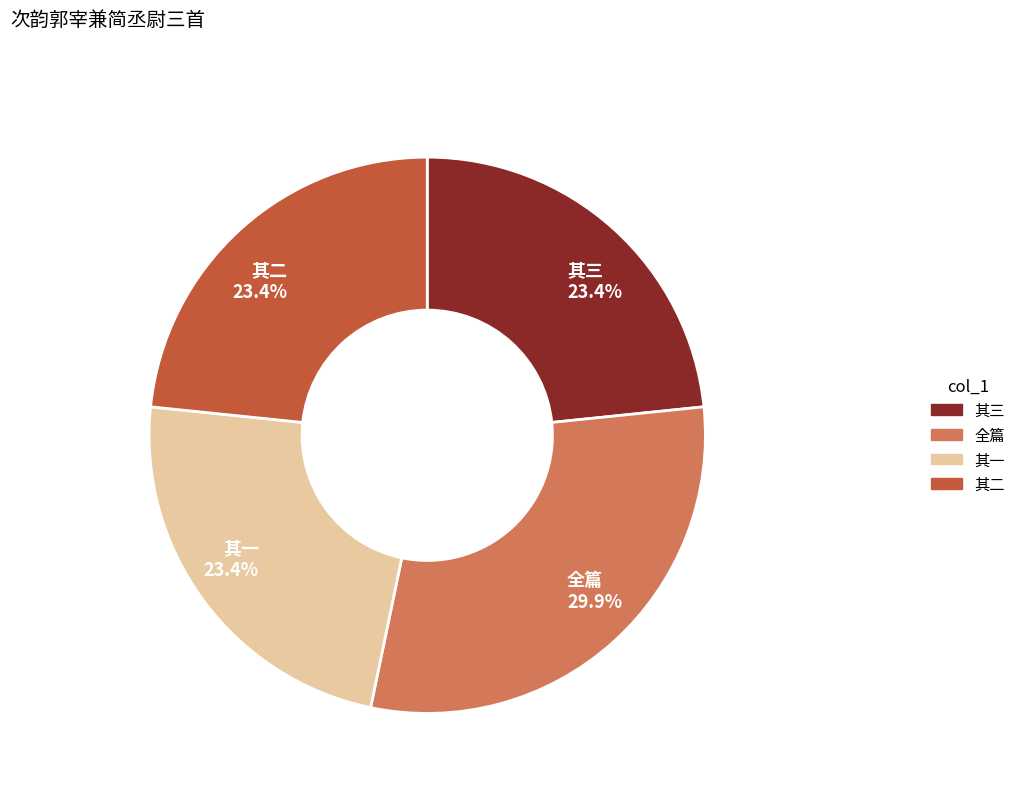

How many segments does this pie chart have?

4